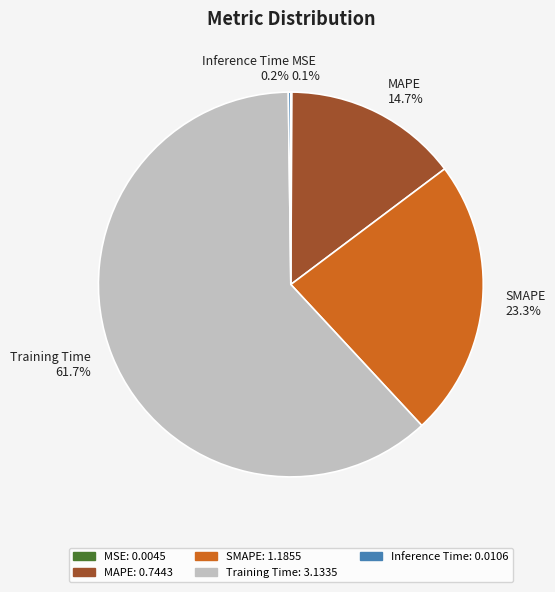

True or false: Training Time accounts for 73% of the total.

False